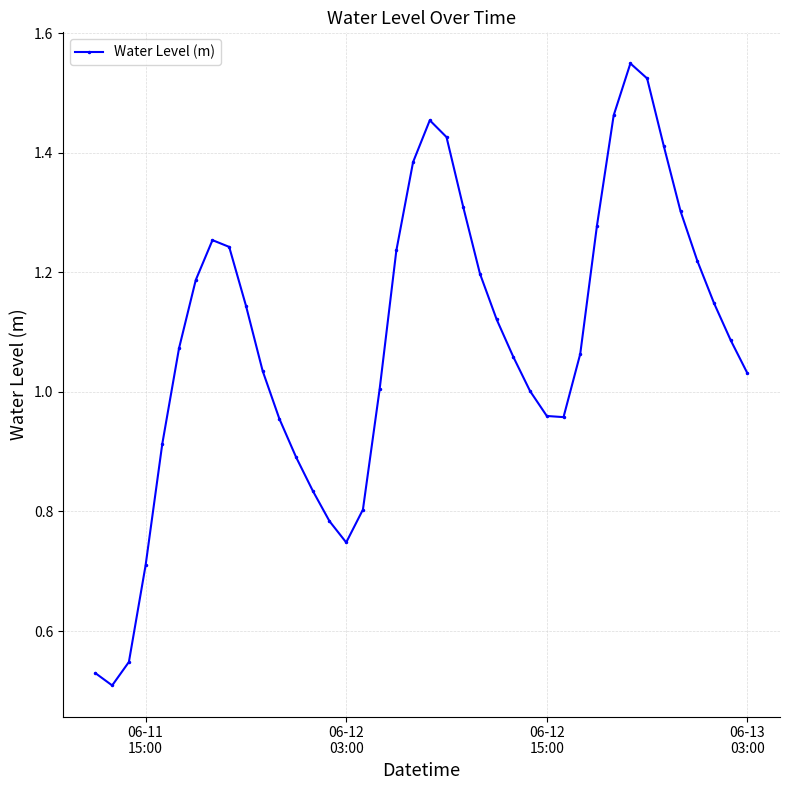

True or false: there are more than 1 points higher than both neighbors.

True